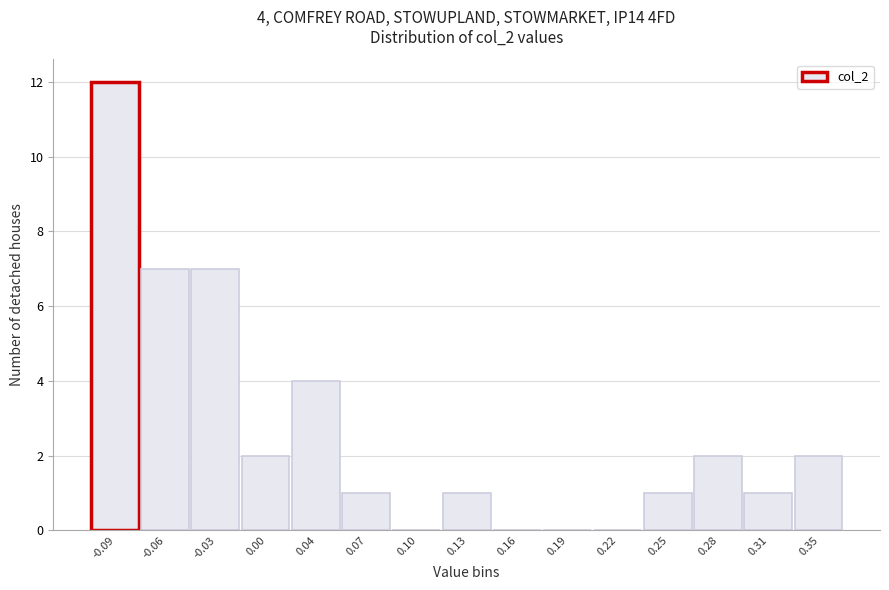

Reading left to right, extract all data points from this chart.

-0.09=12	-0.06=7	-0.03=7	0.00=2	0.04=4	0.07=1	0.10=0	0.13=1	0.16=0	0.19=0	0.22=0	0.25=1	0.28=2	0.31=1	0.35=2